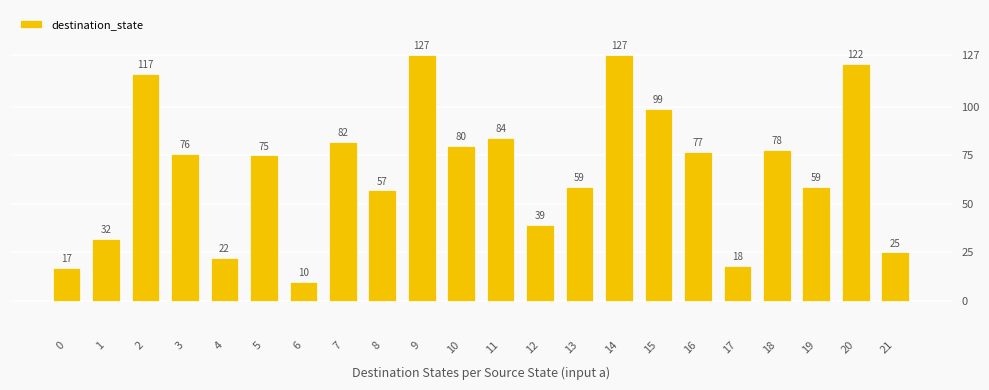

Which has a higher value, 6 or 8?

8